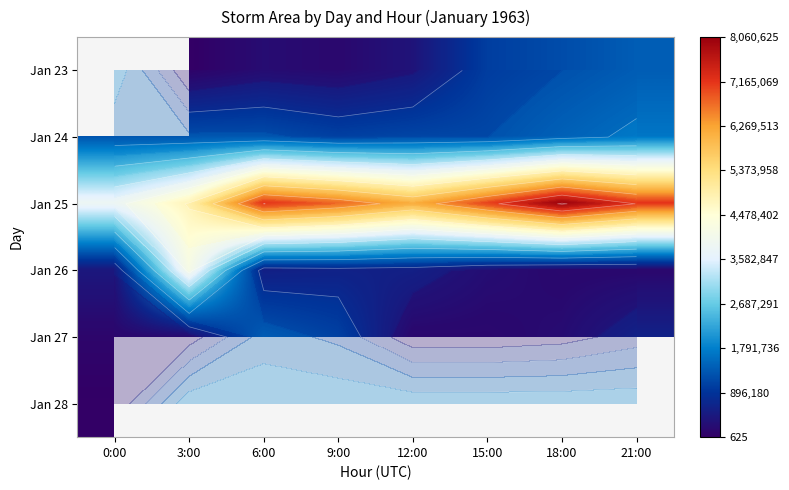

Rank the series at 0:00 from lowest to highest value.

Jan 28, Jan 27, Jan 26, Jan 23, Jan 24, Jan 25